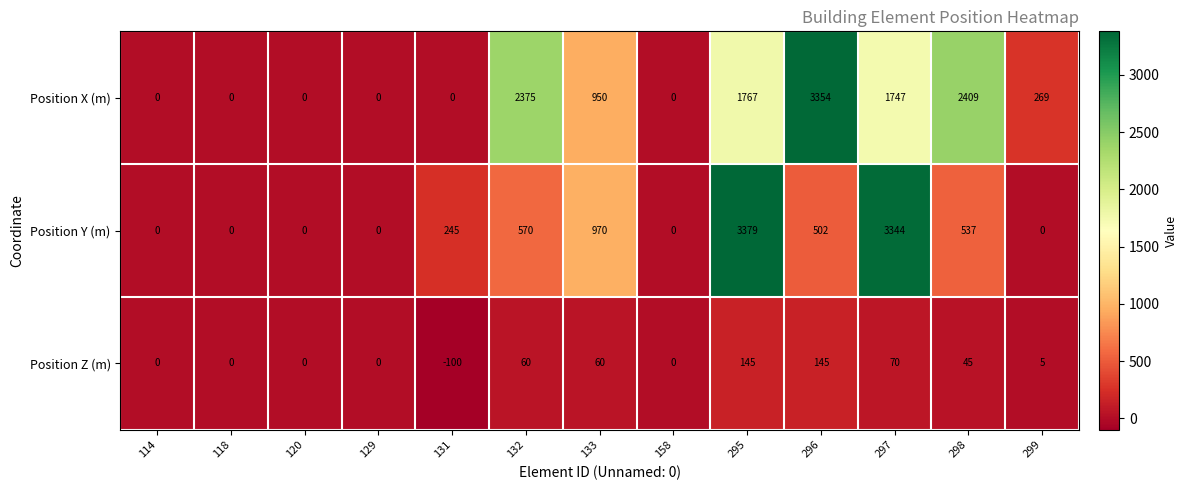

Which series has the widest spread of values?

Position Y (m)